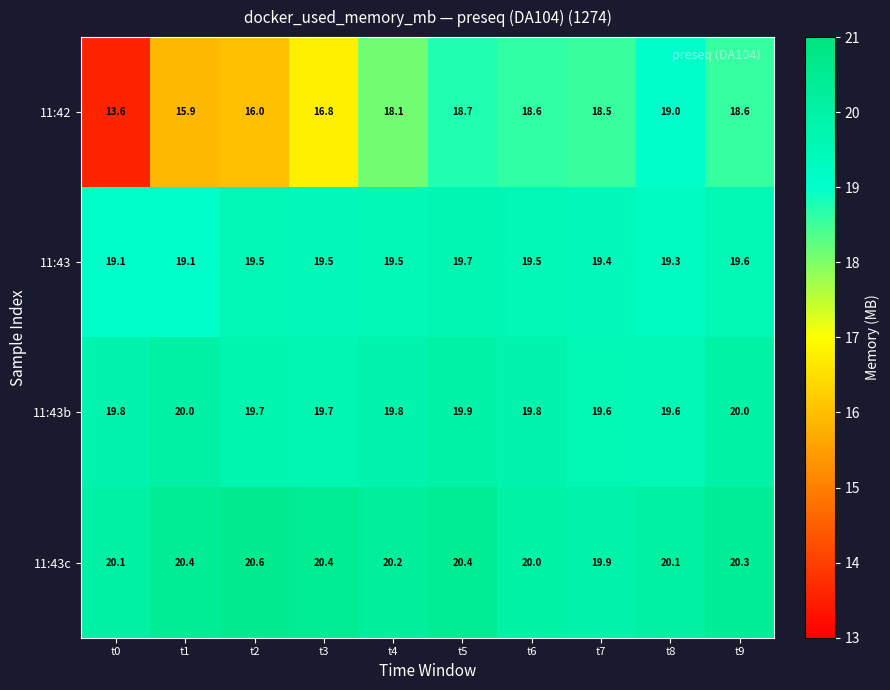

Which series has the largest total across all categories?

11:43c